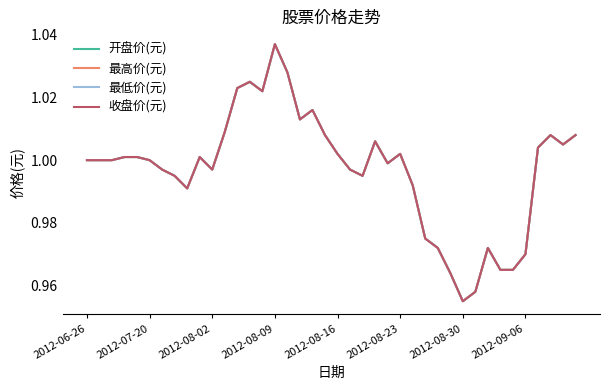

Which series has the widest spread of values?

开盘价(元)